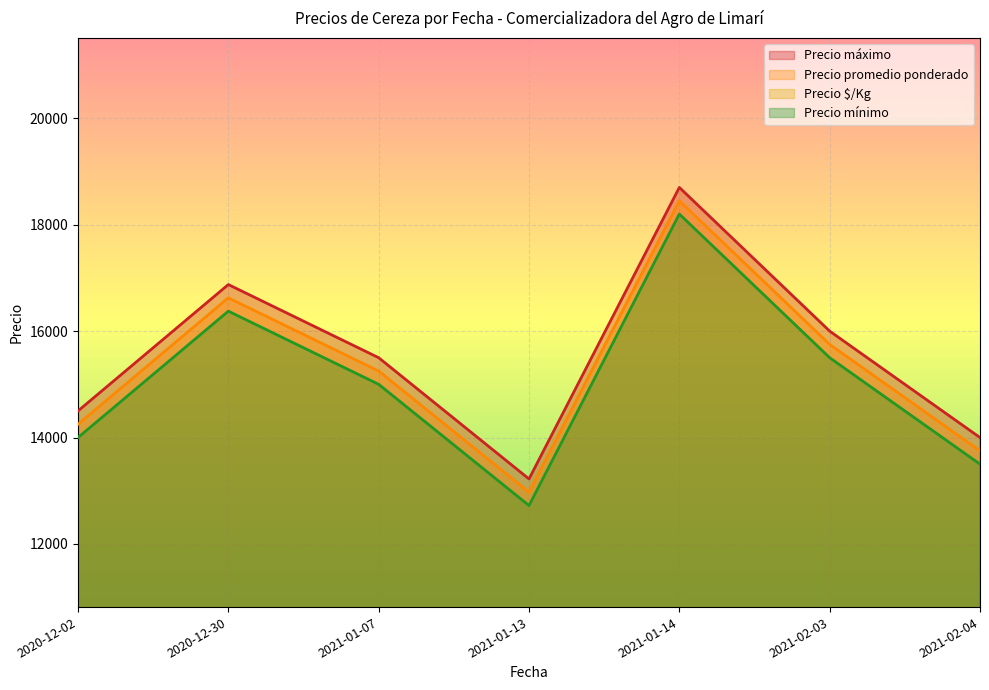

What is the difference between the second highest and second lowest values in the Precio mínimo series?

2875